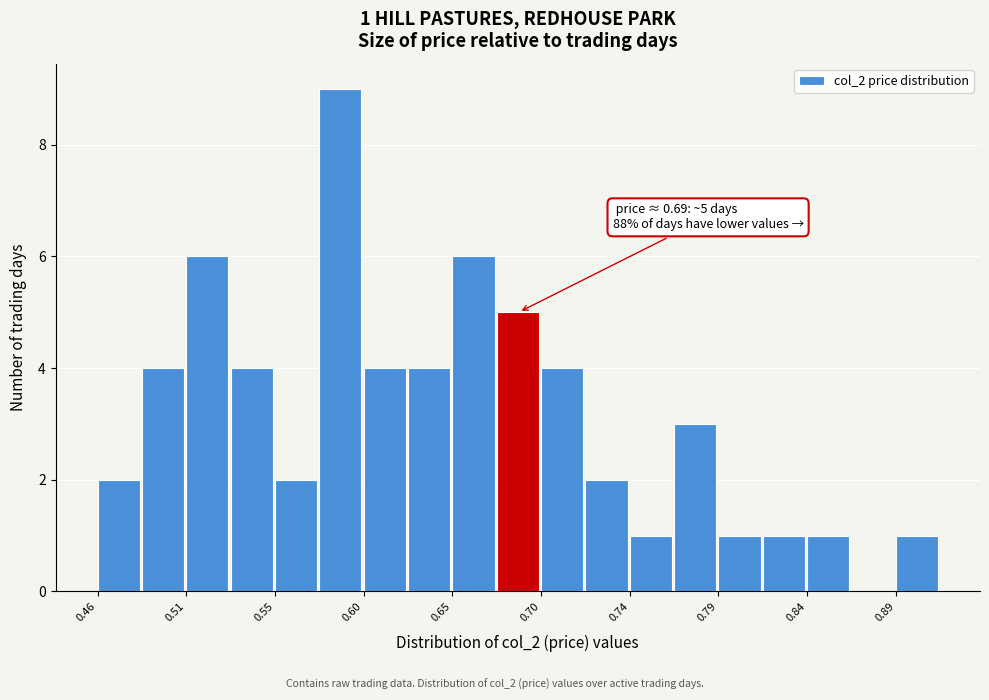

Which range on the x-axis has the tallest bar?

0.580 to 0.600